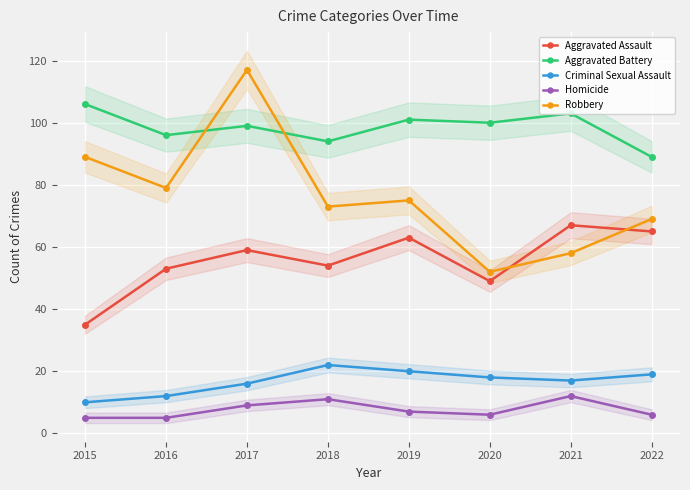

Read the Criminal Sexual Assault value at 2020.

18